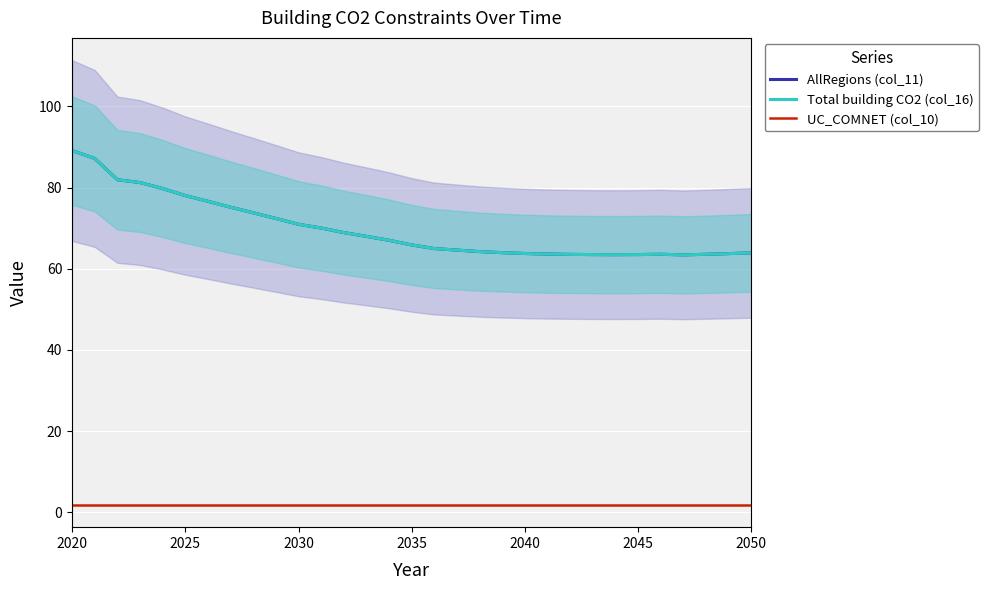

What position from the left is 2035?

4